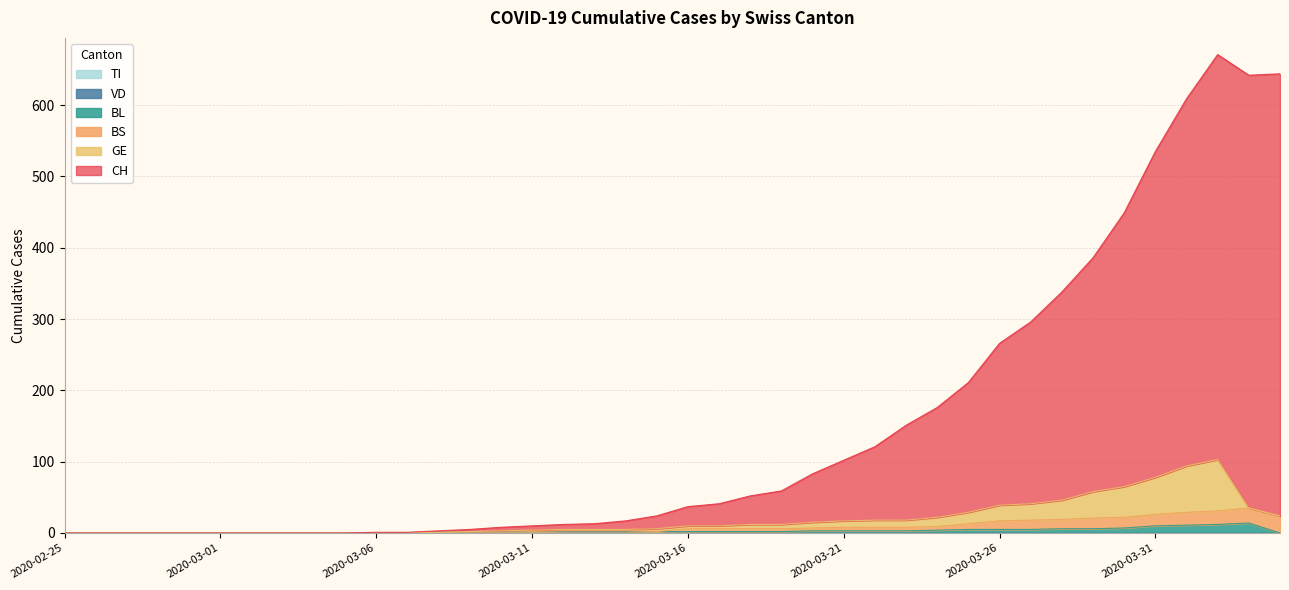

True or false: BL and VD cross at least once.

False